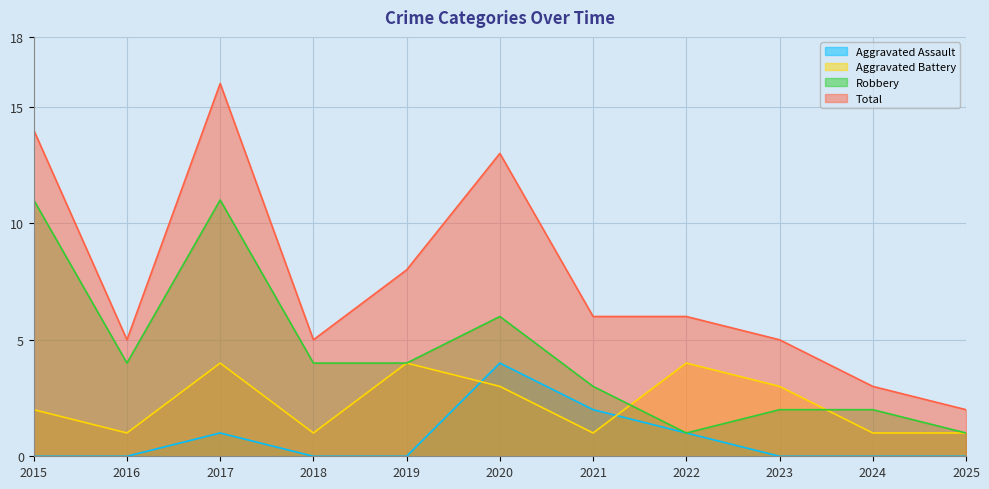

Reading left to right, list all the values displayed in this chart.

Aggravated Assault: 2015=0	2016=0	2017=1	2018=0	2019=0	2020=4	2021=2	2022=1	2023=0	2024=0	2025=0
Aggravated Battery: 2015=2	2016=1	2017=4	2018=1	2019=4	2020=3	2021=1	2022=4	2023=3	2024=1	2025=1
Robbery: 2015=11	2016=4	2017=11	2018=4	2019=4	2020=6	2021=3	2022=1	2023=2	2024=2	2025=1
Total: 2015=14	2016=5	2017=16	2018=5	2019=8	2020=13	2021=6	2022=6	2023=5	2024=3	2025=2